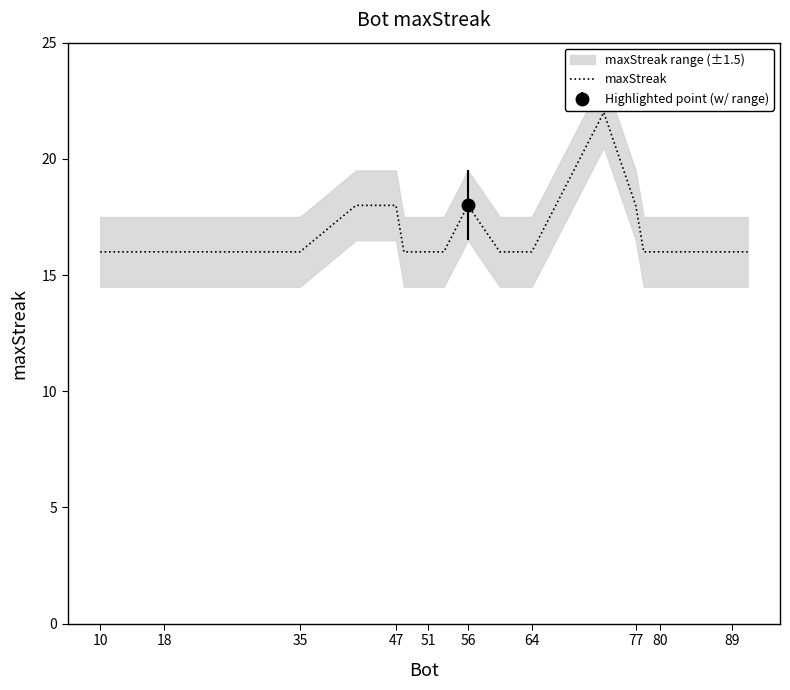

True or false: maxStreak has a value of 16 at 51.

True